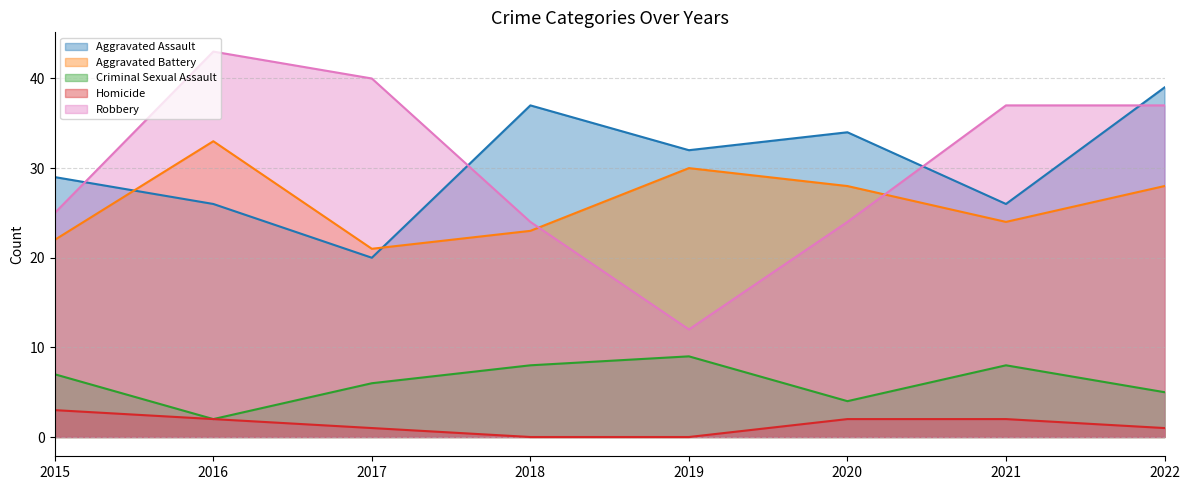

Which category has the highest value across all series?

2016